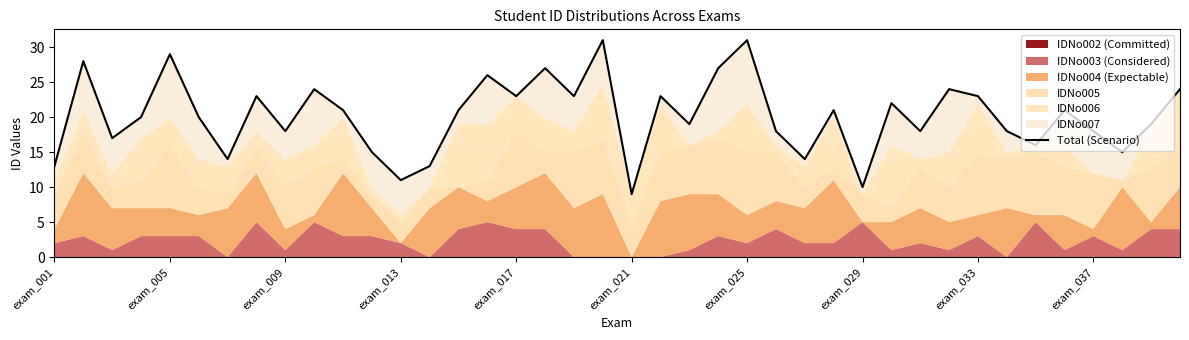

Count the number of categories in the chart.

40